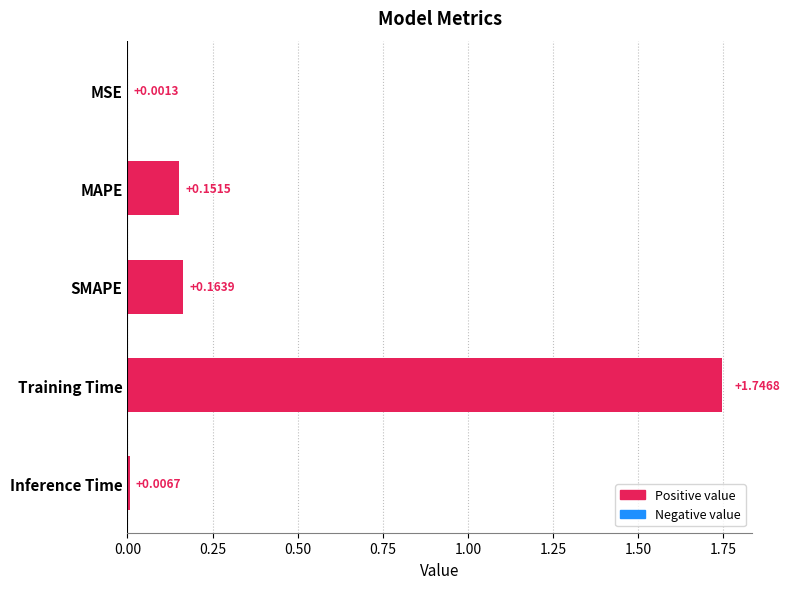

Where is the data nearest to the value 0?

MSE